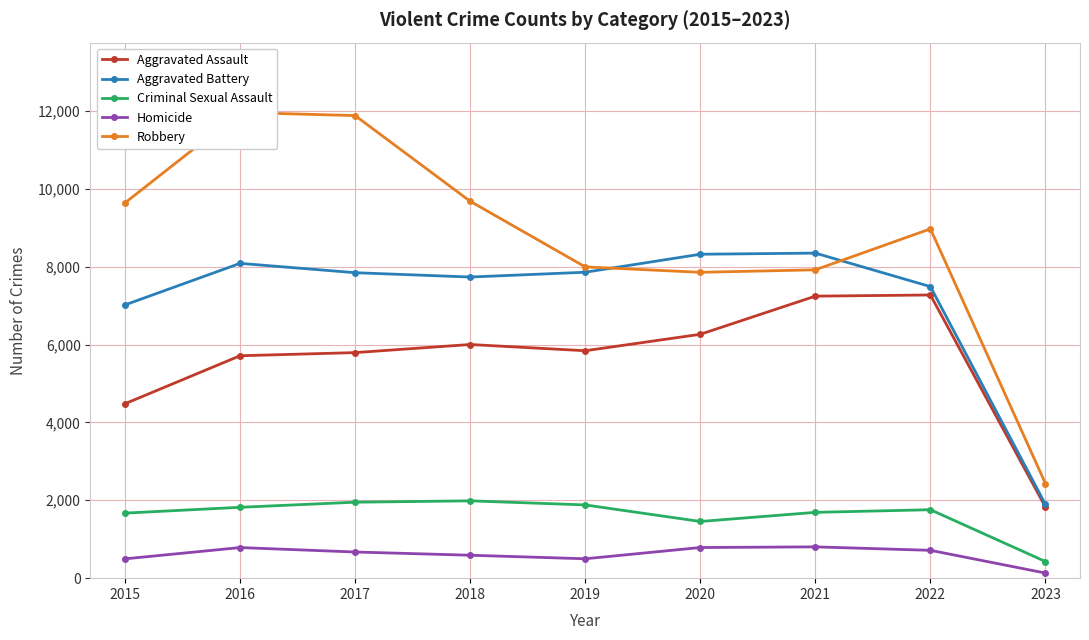

List the labels in order of Robbery value, smallest first.

2023, 2020, 2021, 2019, 2022, 2015, 2018, 2017, 2016